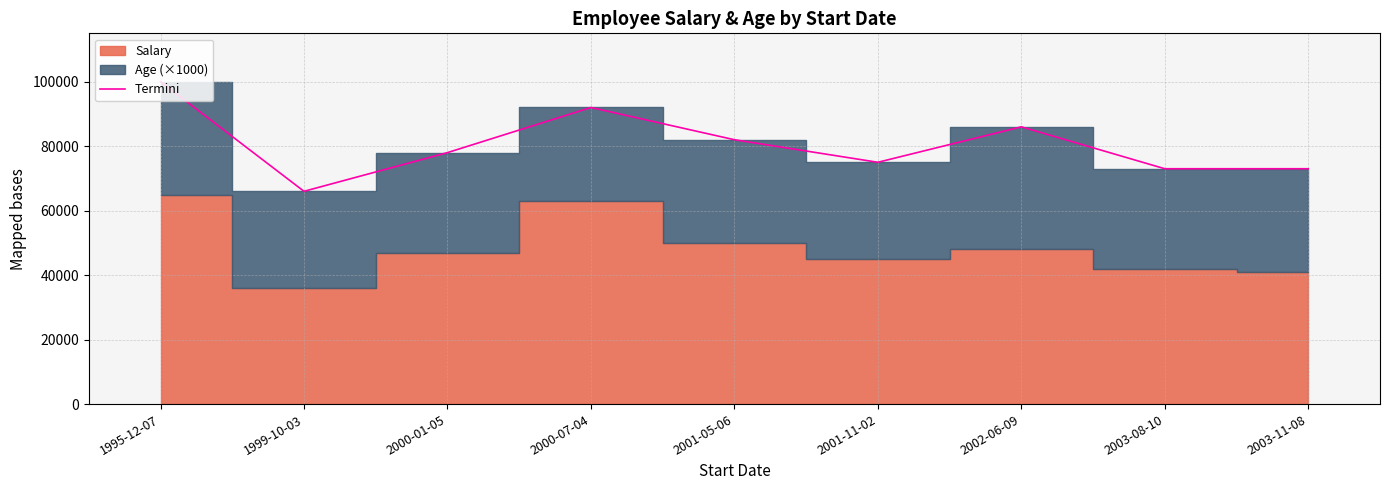

Reading right to left, transcribe all the data shown in this chart.

2003-11-08=73000	2003-08-10=73000	2002-06-09=86000	2001-11-02=75000	2001-05-06=82000	2000-07-04=92000	2000-01-05=78000	1999-10-03=66000	1995-12-07=100000